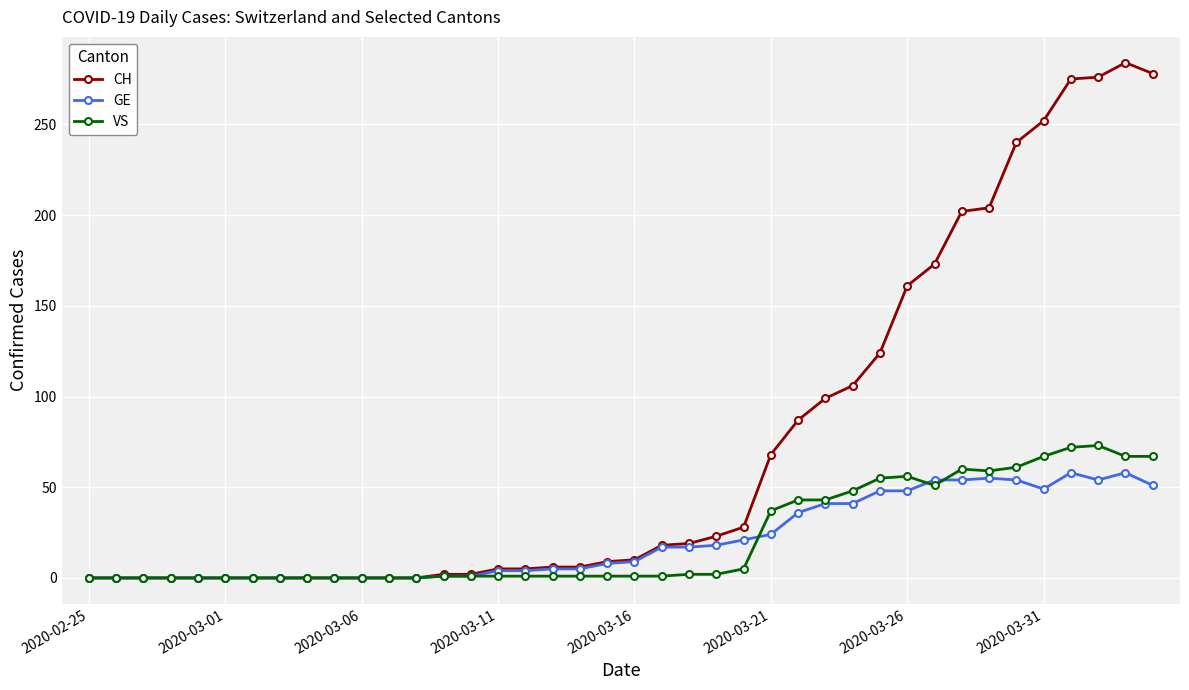

What is the highest value of the VS series?

73